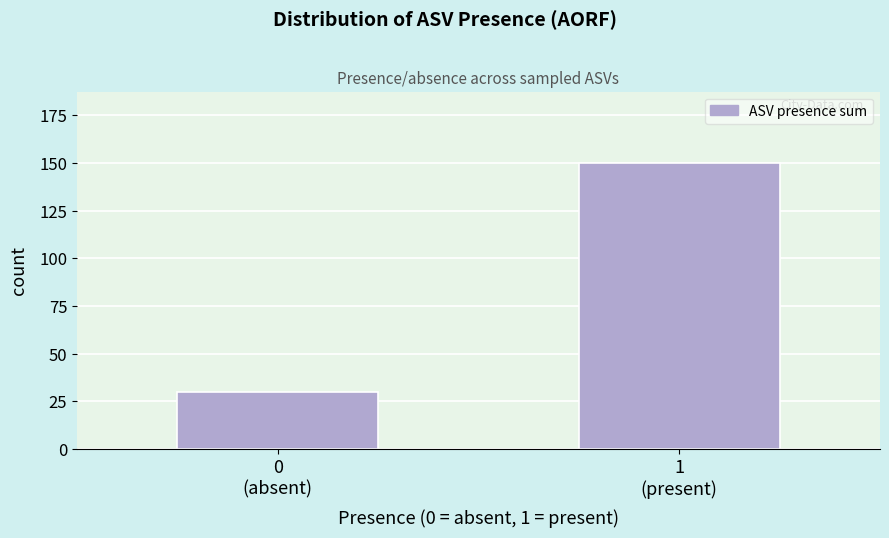

Reading left to right, what are all the values shown in this chart?

30	150